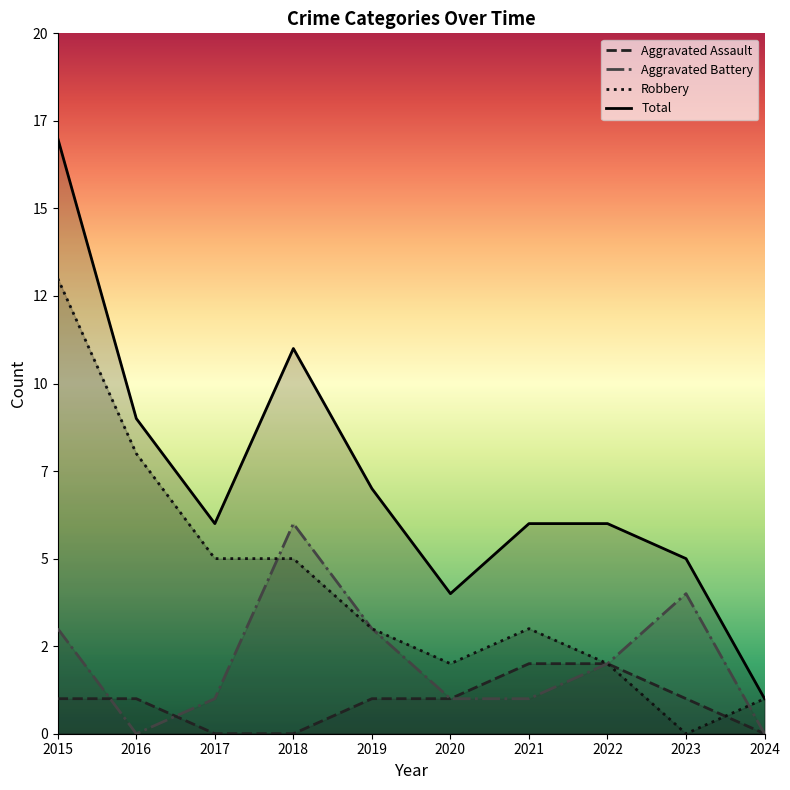

The Aggravated Assault series shows 1 at 2015. True or false?

True